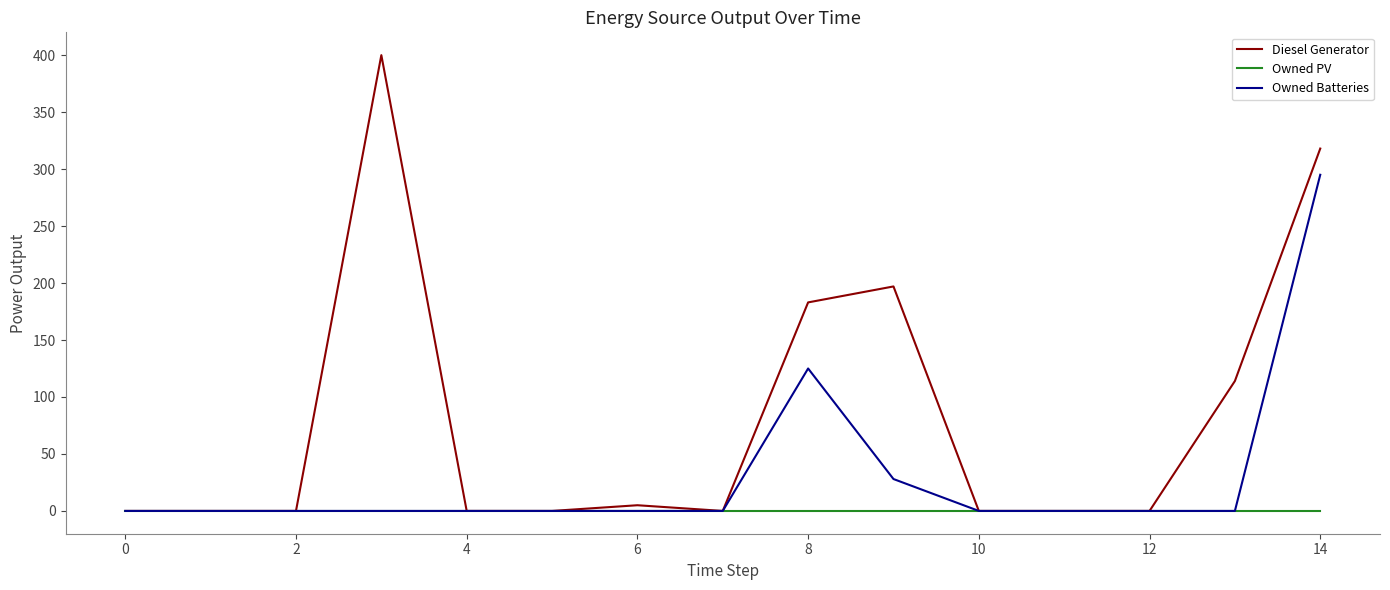

What is the maximum value for Diesel Generator?

400.0